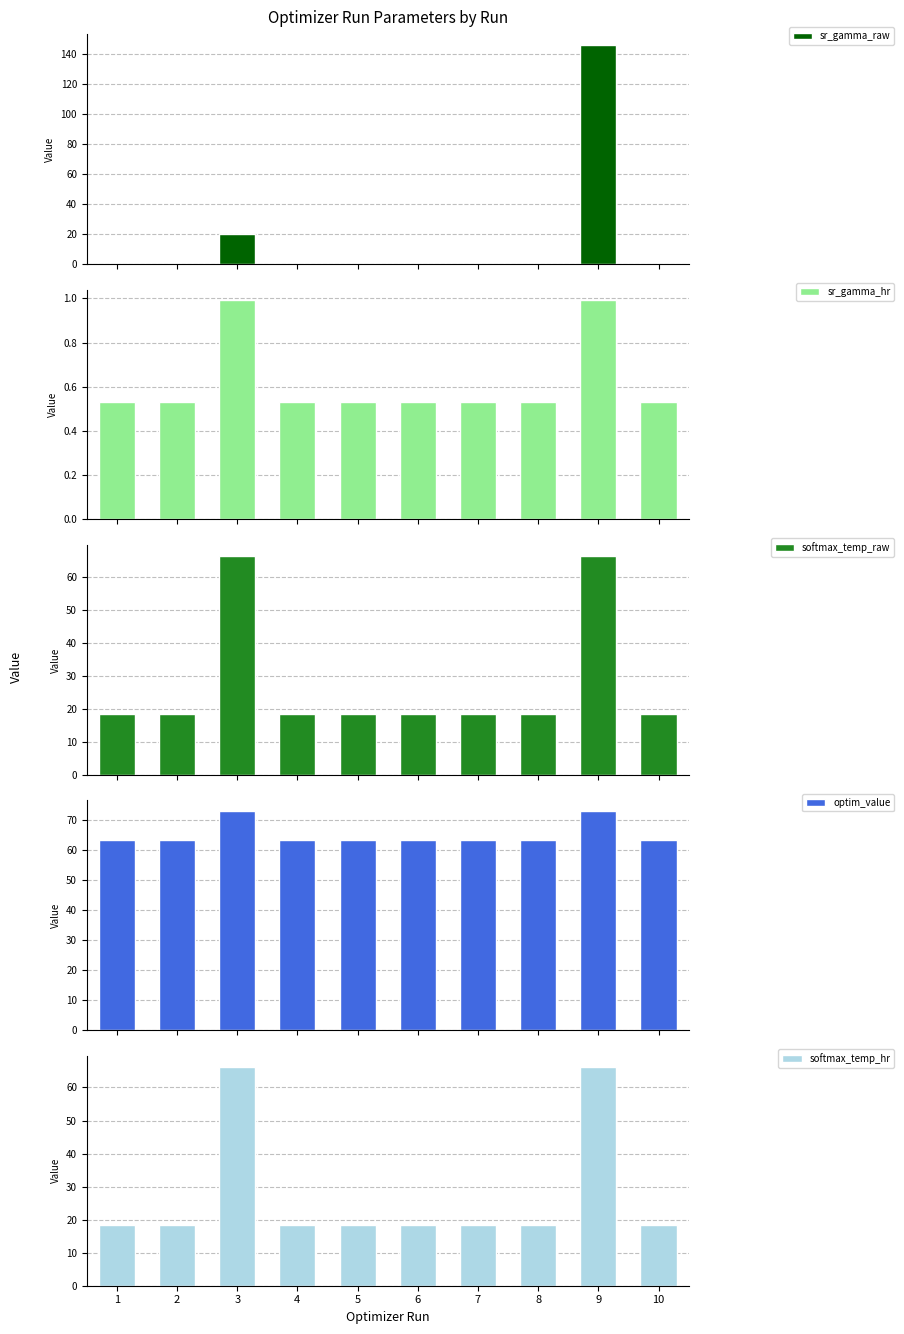

What is the value of the softmax_temp_raw bar at the 10th from the left?

18.5